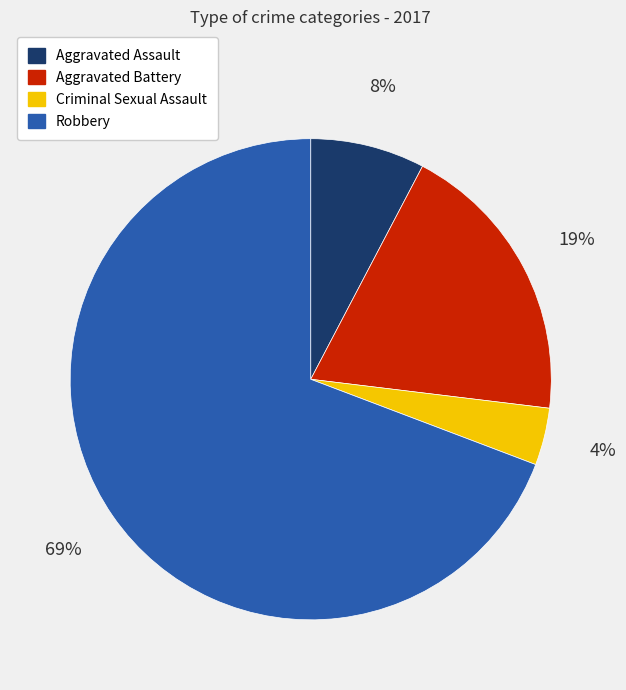

What percentage is the Criminal Sexual Assault slice, to the nearest percent?

4%